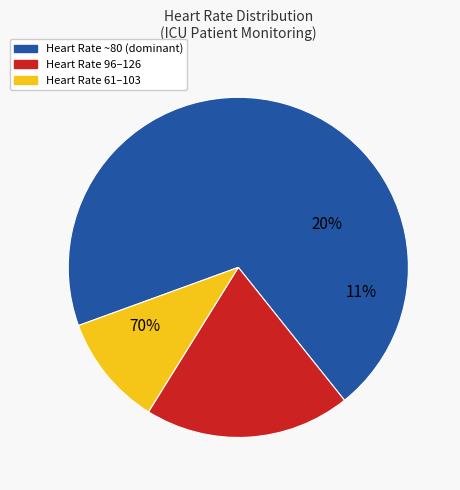

What is the change in value from 86 to 111?

+25